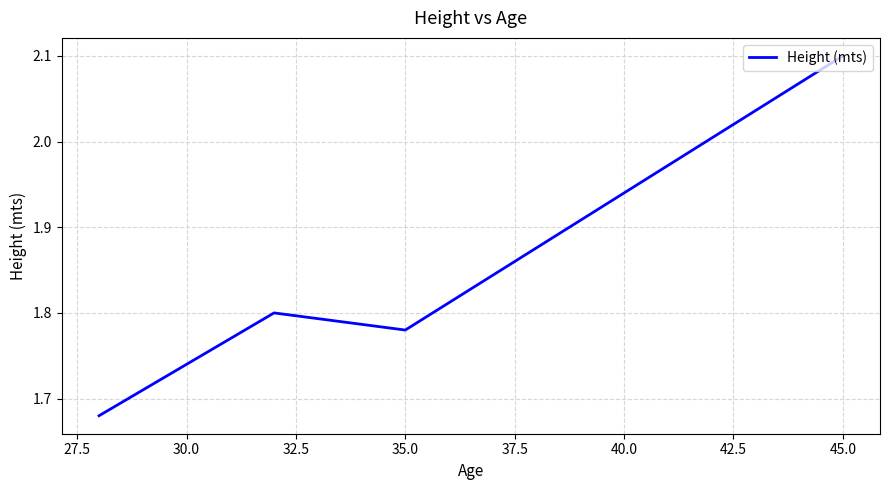

How many values are between 1 and 2?

3